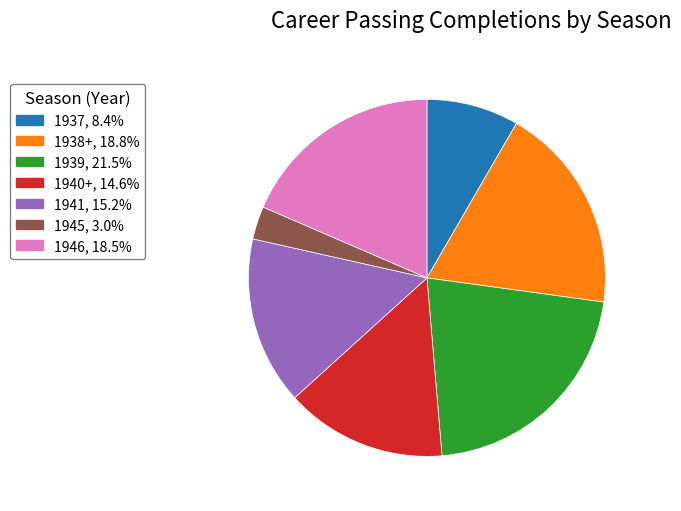

Which has a higher value, 1937 or 1941?

1941